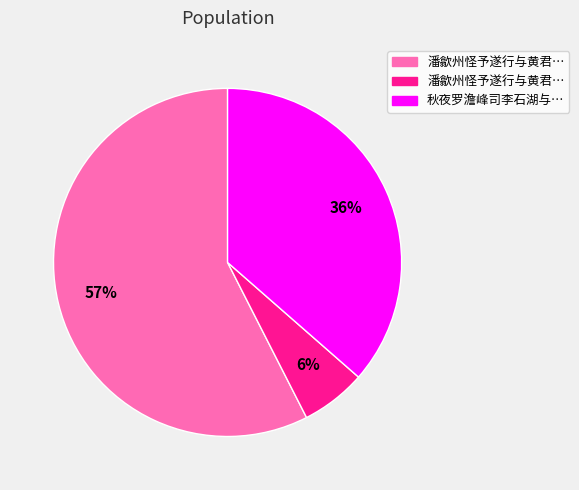

To the nearest percent, what is the average slice percentage?

33%